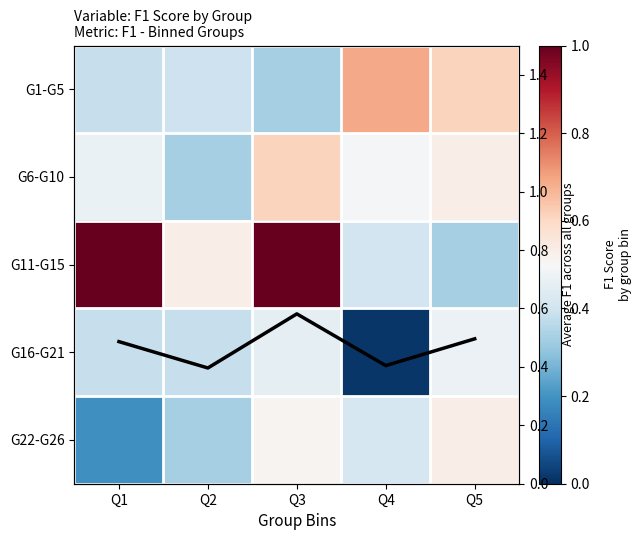

What is the difference between the G16-G21 values at Q3 and Q1?

0.1